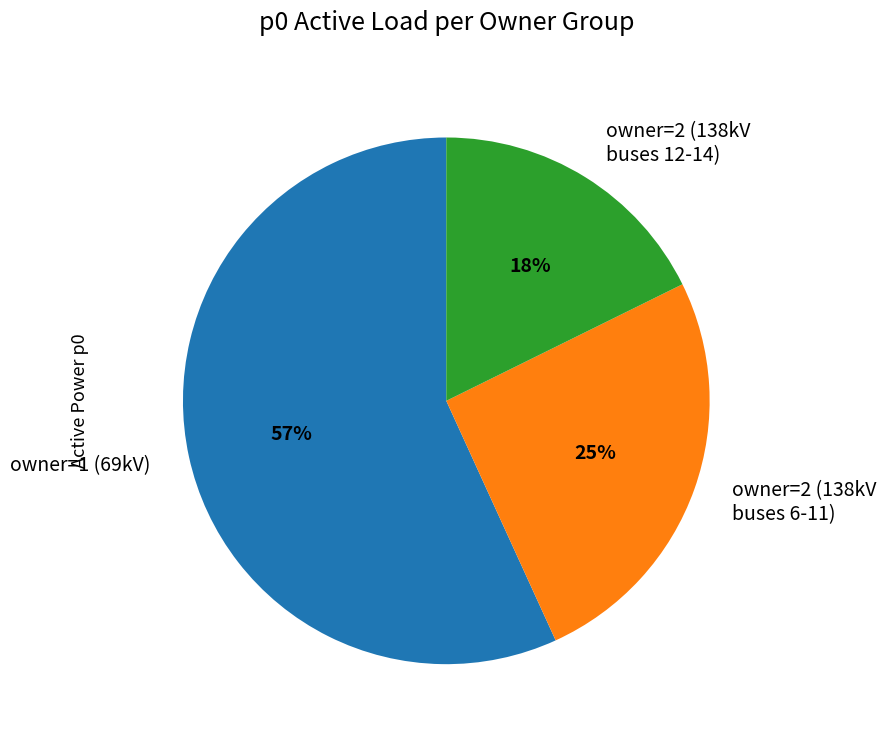

How many slices are in this pie chart?

3